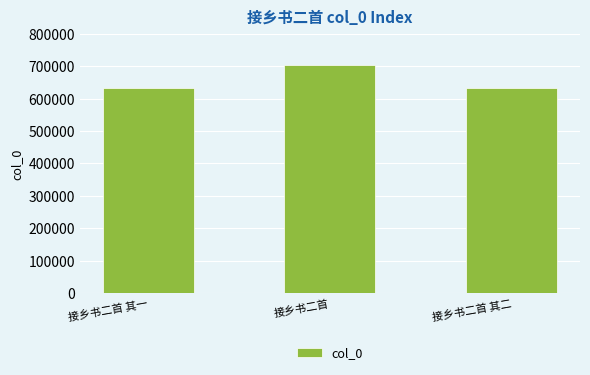

Which has a higher value, 接乡书二首 其一 or 接乡书二首?

接乡书二首